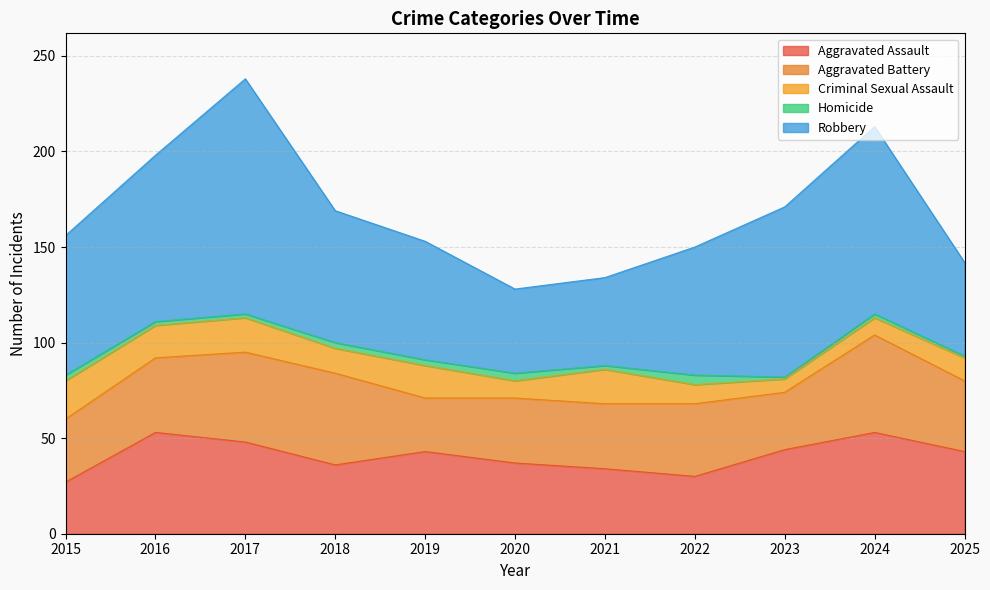

Which has a higher value, 2024 or 2023?

2024